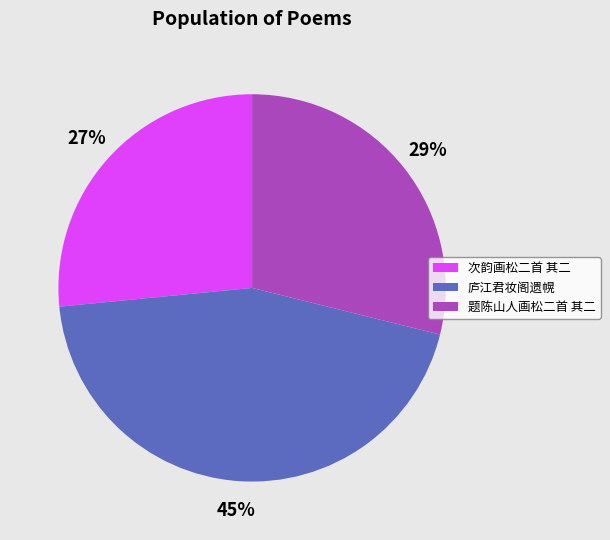

Count the number of slices in the pie.

3